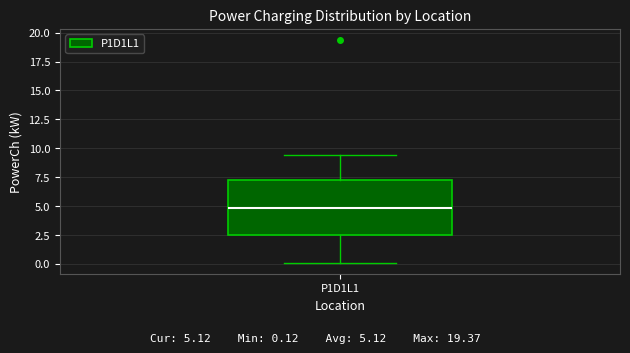

Transcribe this box plot: give where the median line is, the range the box spans, and where the two whiskers end, as read against the y-axis. The values are not printed on the chart, so give them approximately, as read against the axis.

median 5.0, box 2.5 to 7.5, whiskers 0.0 to 9.5